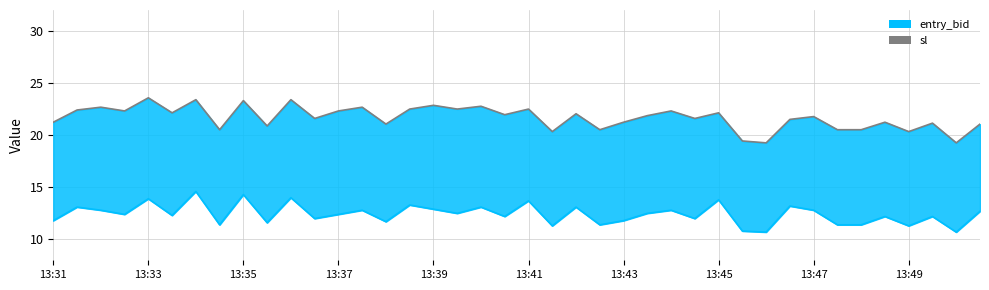

Between 13:32 and 13:44, which is larger?

13:32